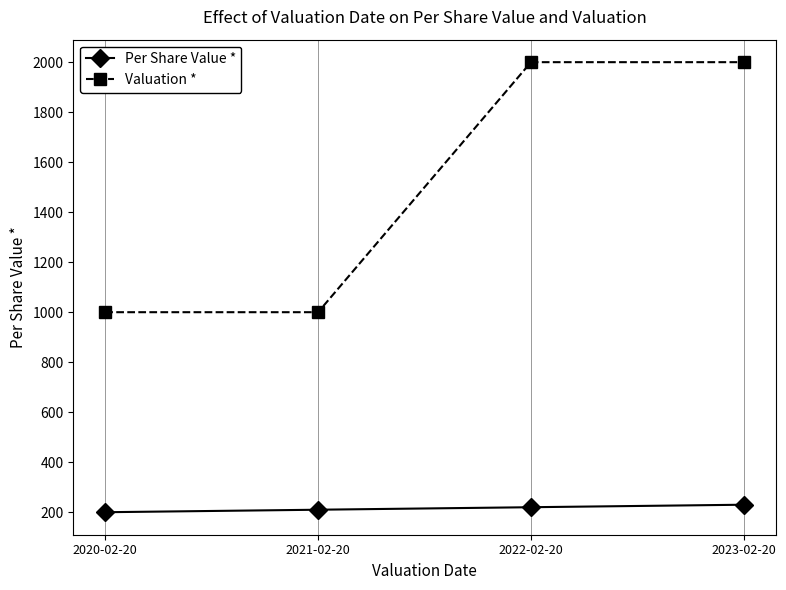

What is the label of the 3rd point from the left?

2022-02-20